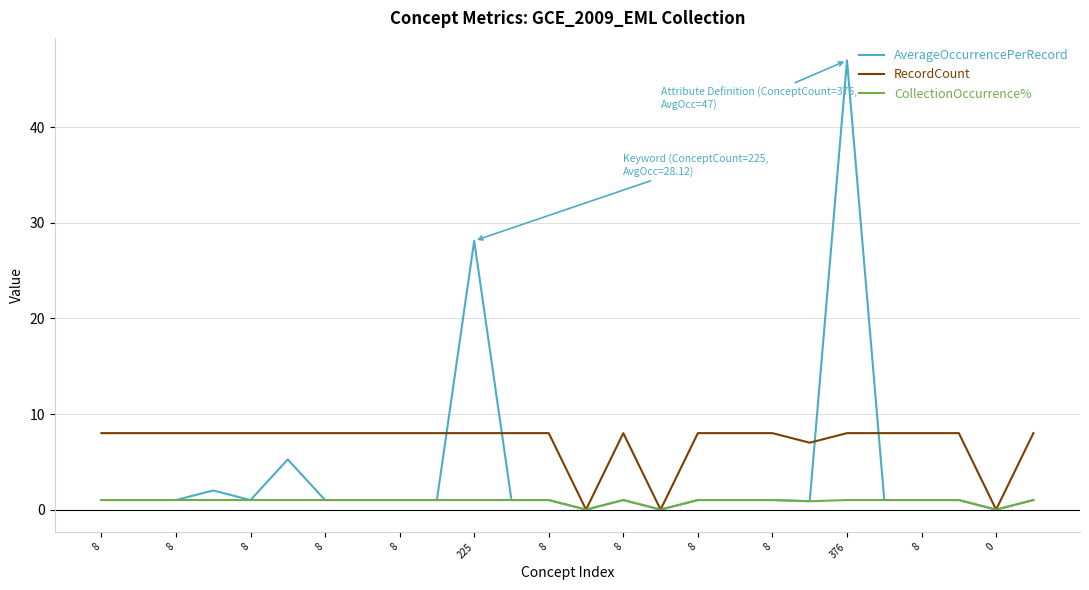

What is the greatest value displayed?

47.0